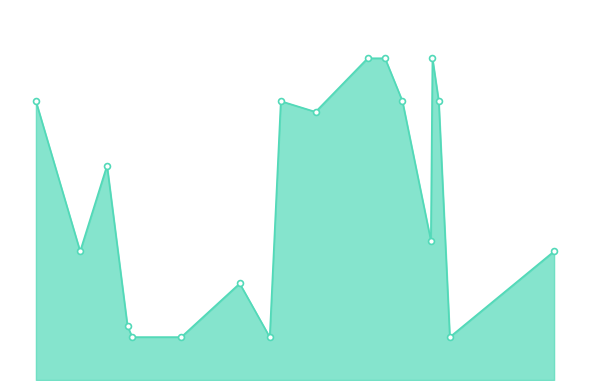

Does the chart have visible grid lines?

No